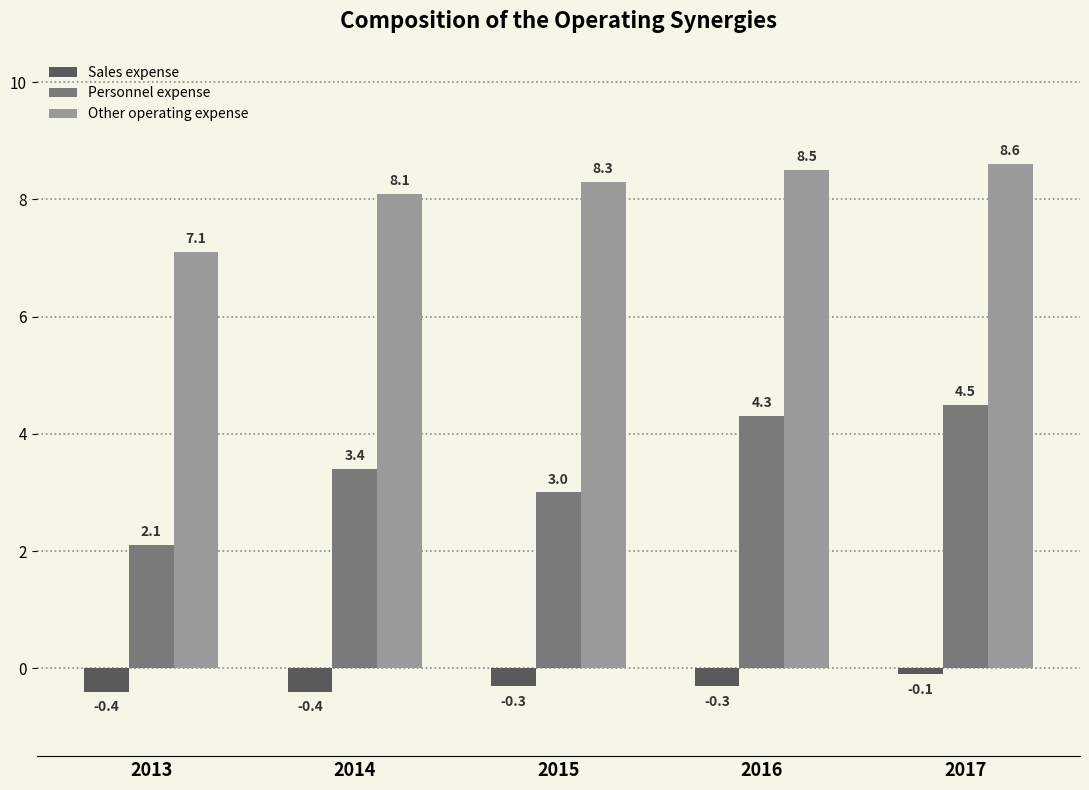

Count the number of categories in the chart.

5